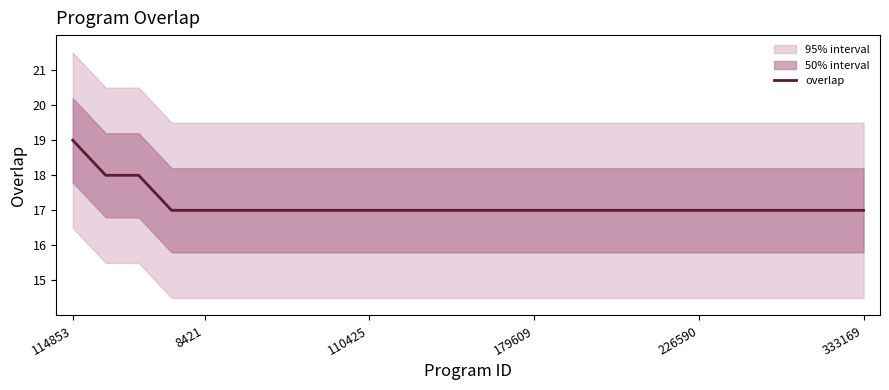

What is the highest value of the overlap series?

19